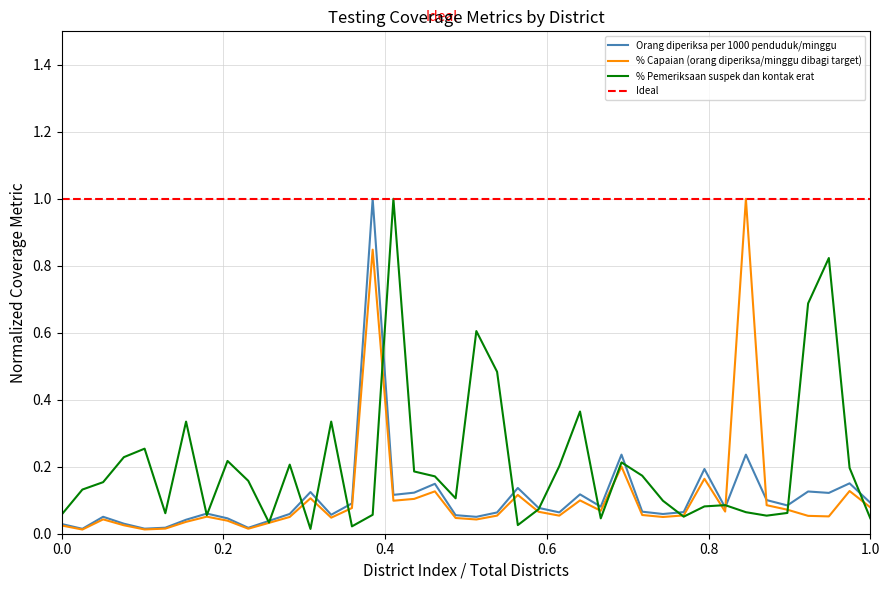

Count the number of categories in the chart.

40